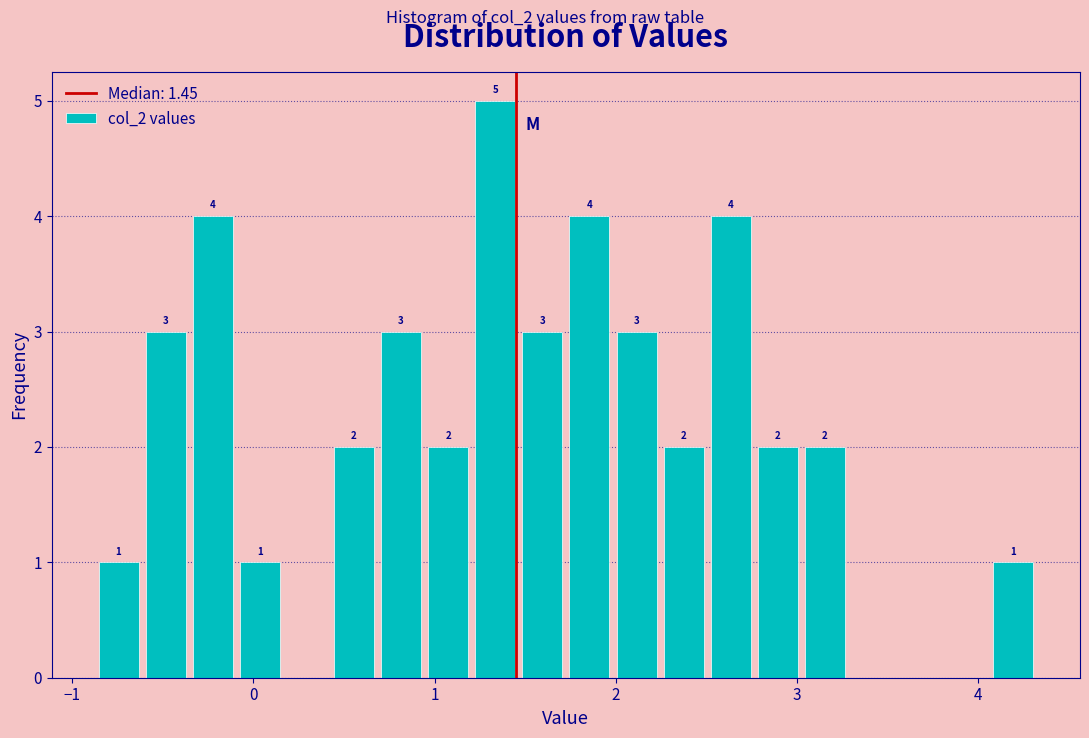

Around what value on the x-axis is the tallest bar? Give the approximate position of its centre, as read against the axis.

1.3